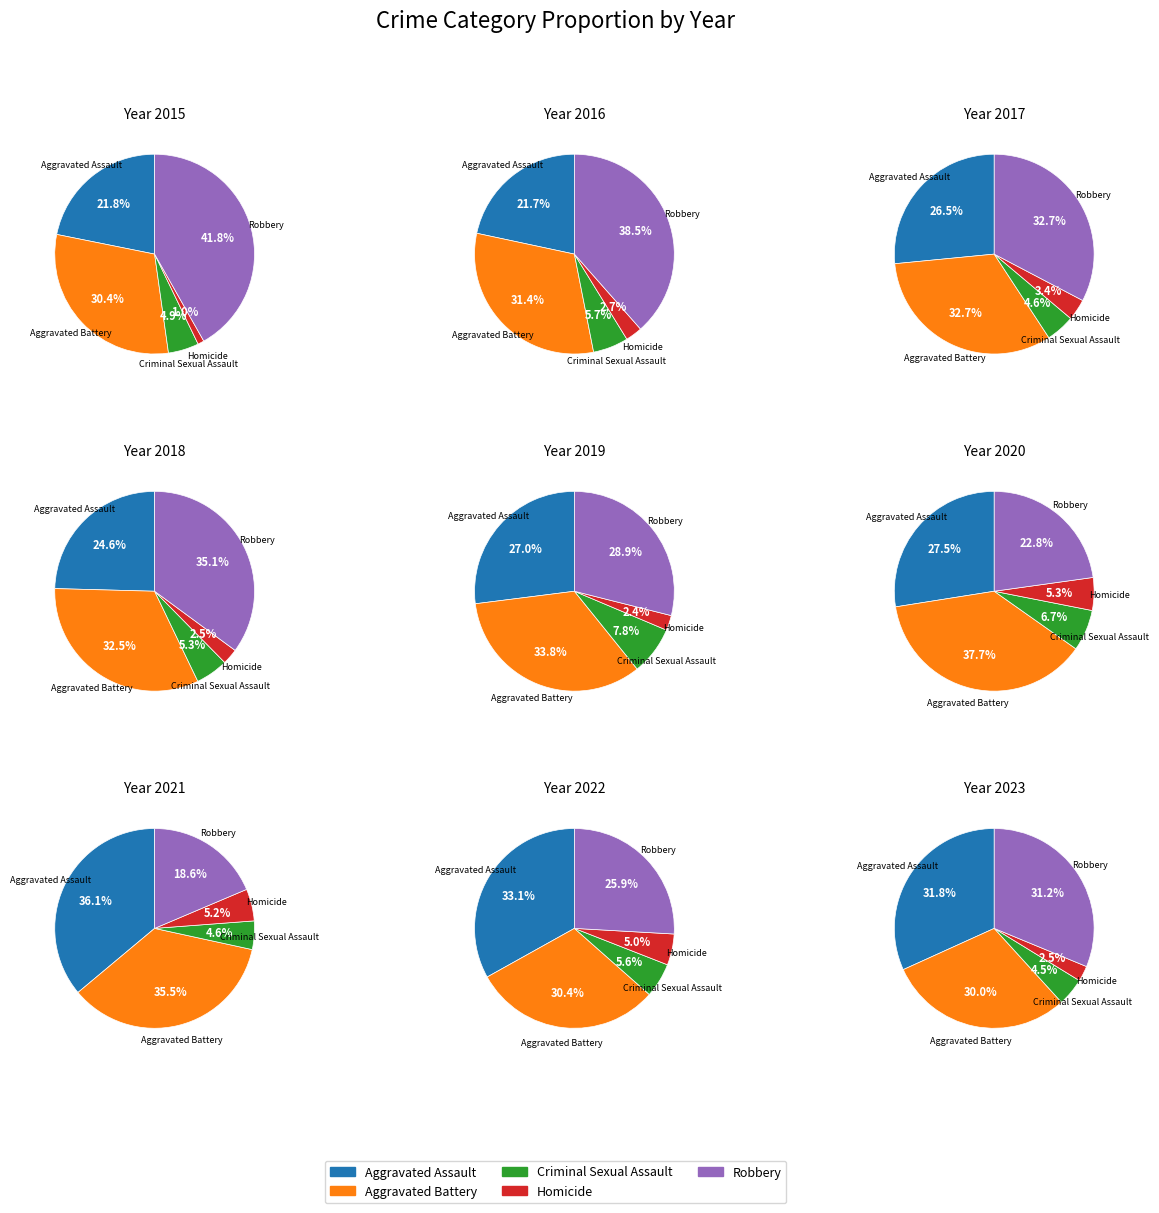

Is there any slice that represents more than half of the pie?

No